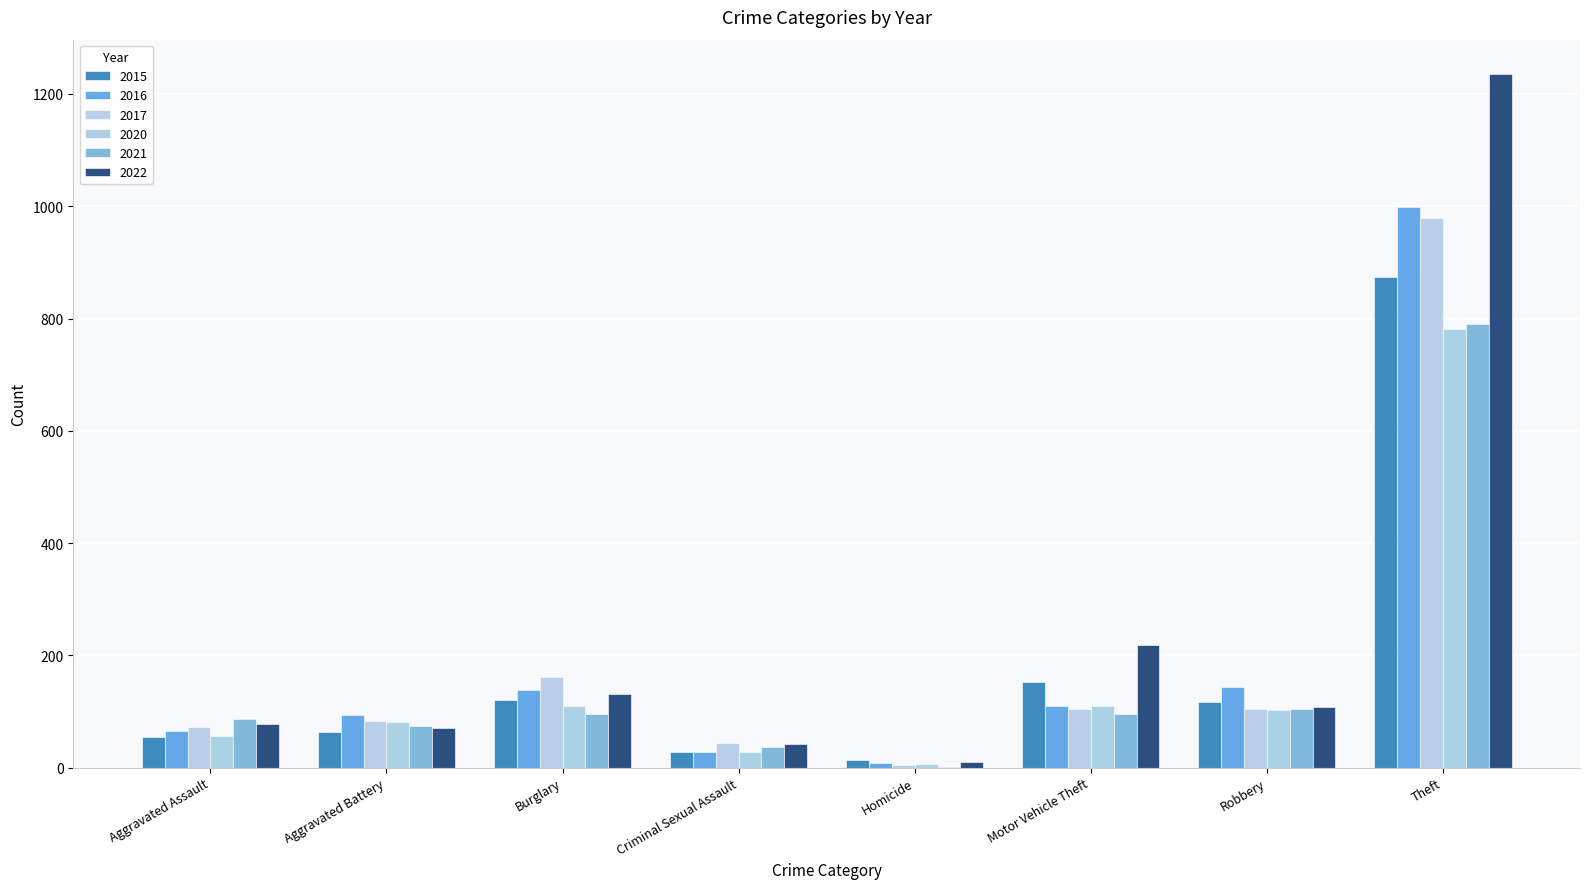

Reading left to right, extract all data points from this chart.

2015: 54	64	121	28	13	152	117	874
2016: 66	93	139	28	8	110	144	999
2017: 72	83	162	44	5	104	105	979
2020: 56	82	110	27	6	109	102	782
2021: 86	75	95	36	2	96	105	791
2022: 78	71	132	43	10	219	108	1235